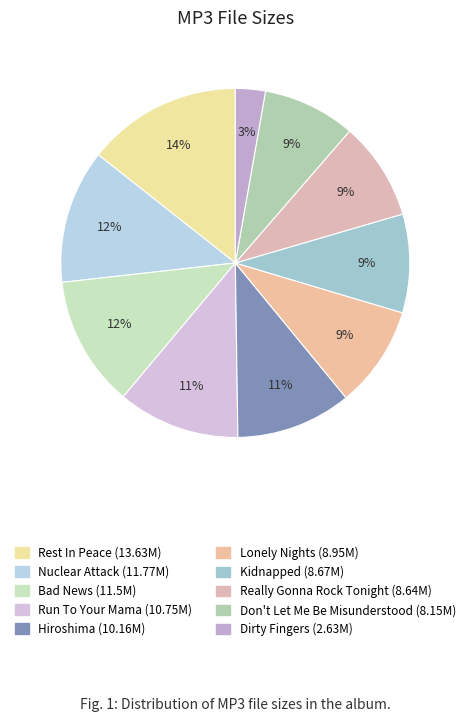

Rank the categories by value from highest to lowest.

10 - Rest In Peace.mp3, 06 - Nuclear Attack.mp3, 03 - Bad News.mp3, 05 - Run To Your Mama.mp3, 01 - Hiroshima.mp3, 09 - Lonely Nights.mp3, 07 - Kidnapped.mp3, 08 - Really Gonna Rock Tonight.mp3, 04 - Don't Let Me Be Misunderstood.mp3, 02 - Dirty Fingers.mp3